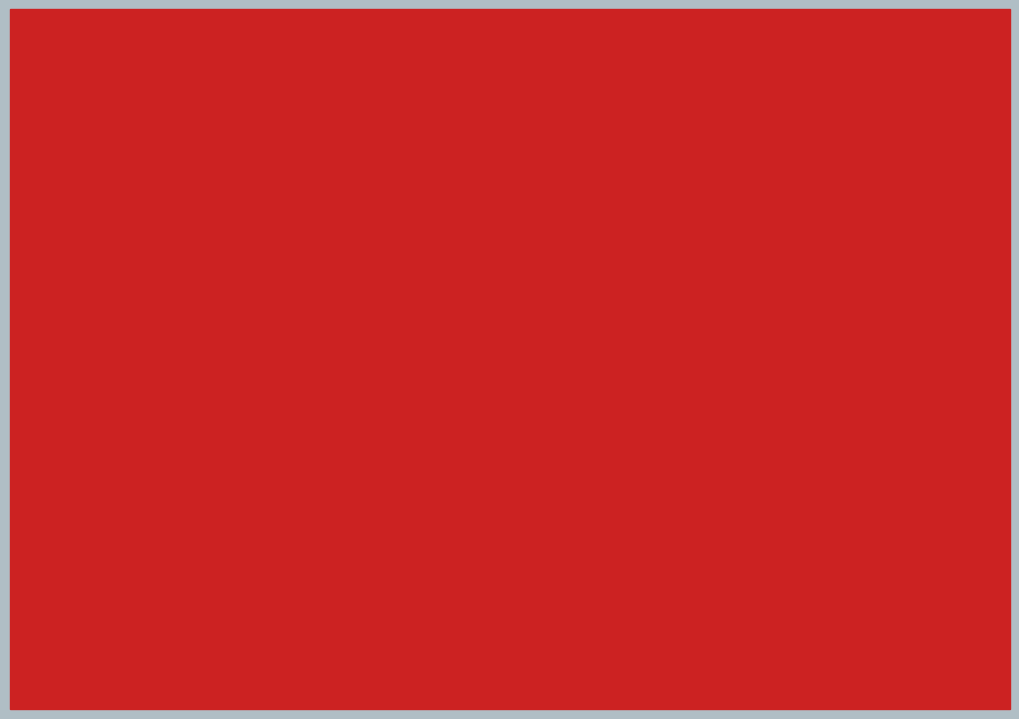

At which category is the sum across all series the highest?

readmitted